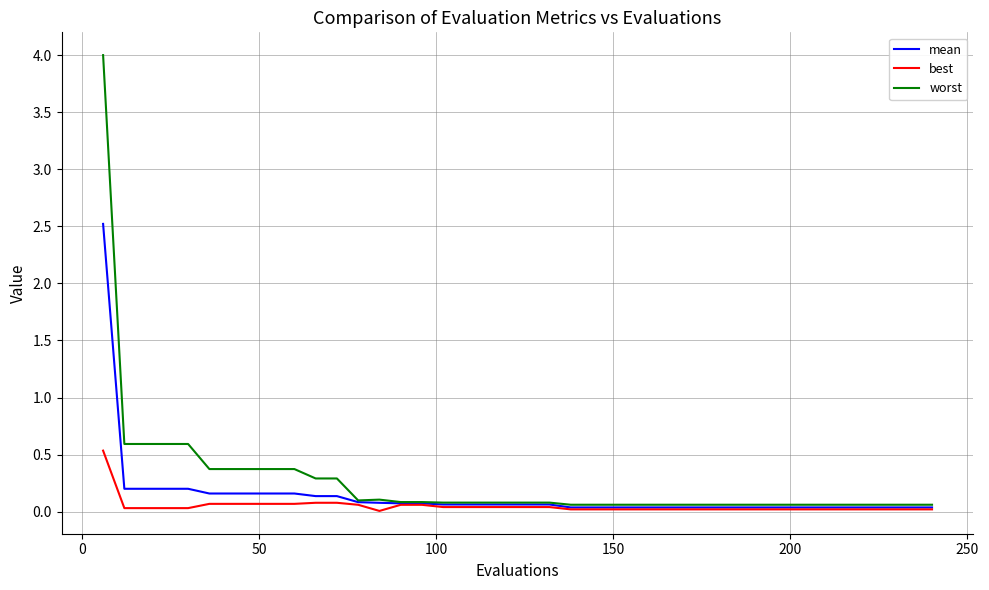

List the series in order of their peak value, highest first.

worst, mean, best